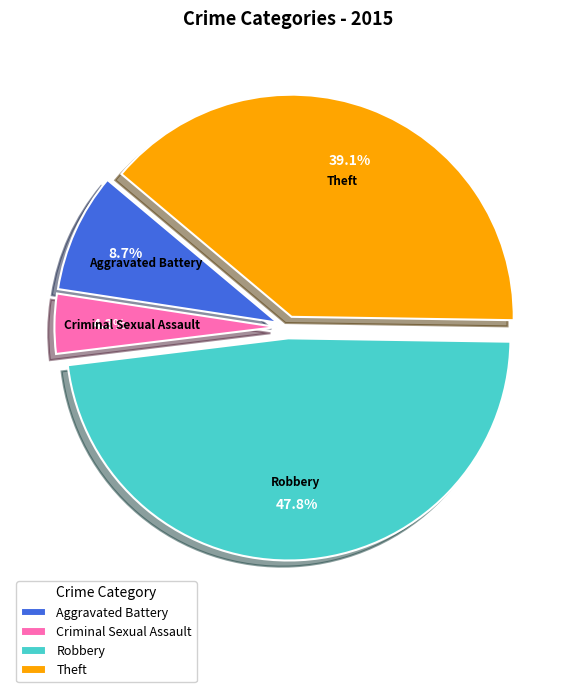

What is the largest slice in the pie chart?

Robbery